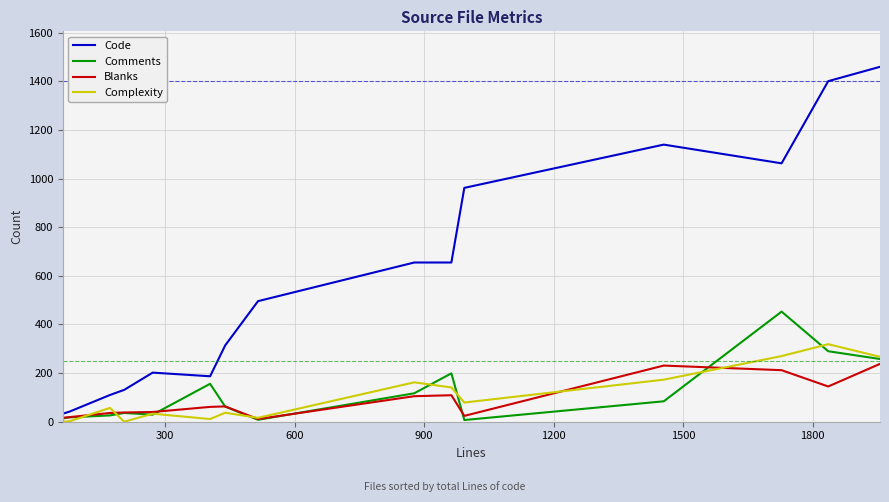

What is the highest value of the Complexity series?

319